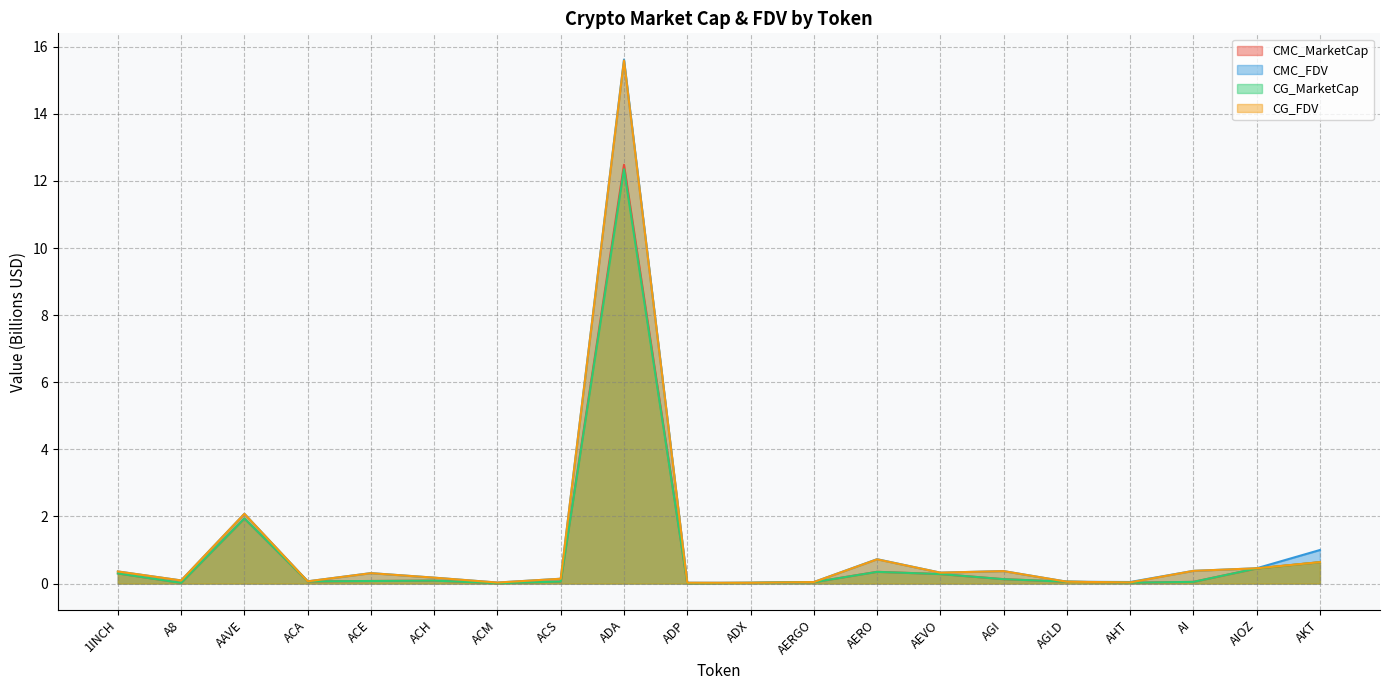

True or false: CMC_FDV has a value of 0.3 at AEVO.

True